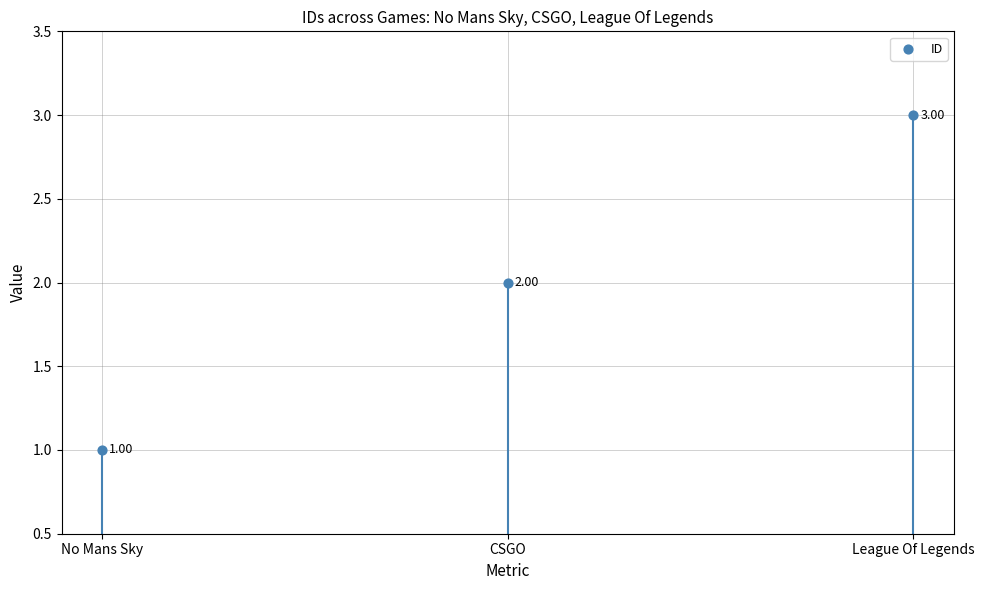

What is the change in value from No Mans Sky to League Of Legends?

+2